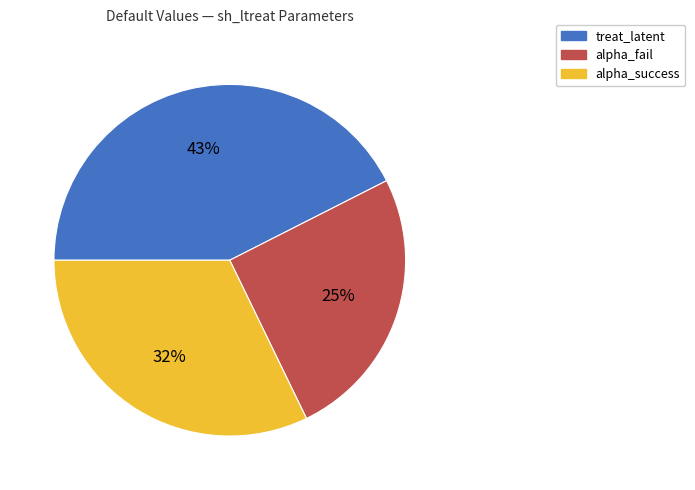

Is it true that alpha_fail is 25% of the pie?

True